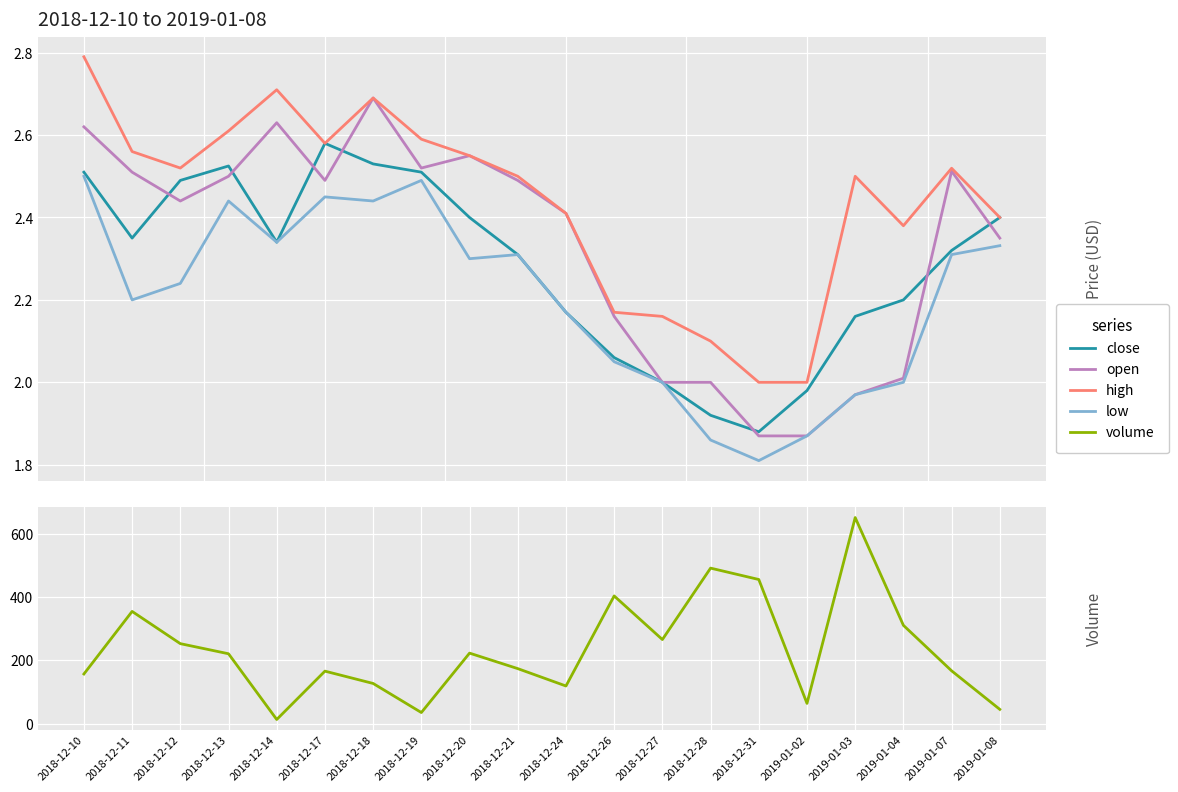

What is the smallest value displayed?

1.8